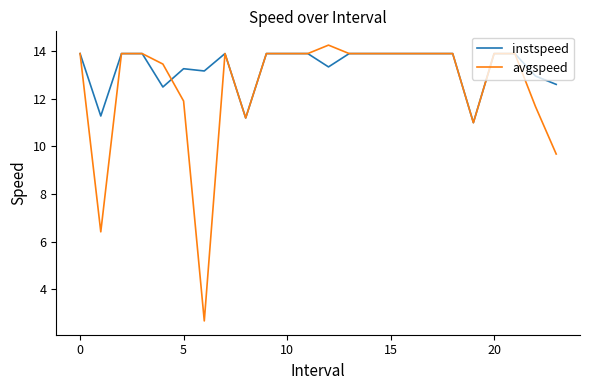

Rank the series by their average value, from lowest to highest.

avgspeed, instspeed